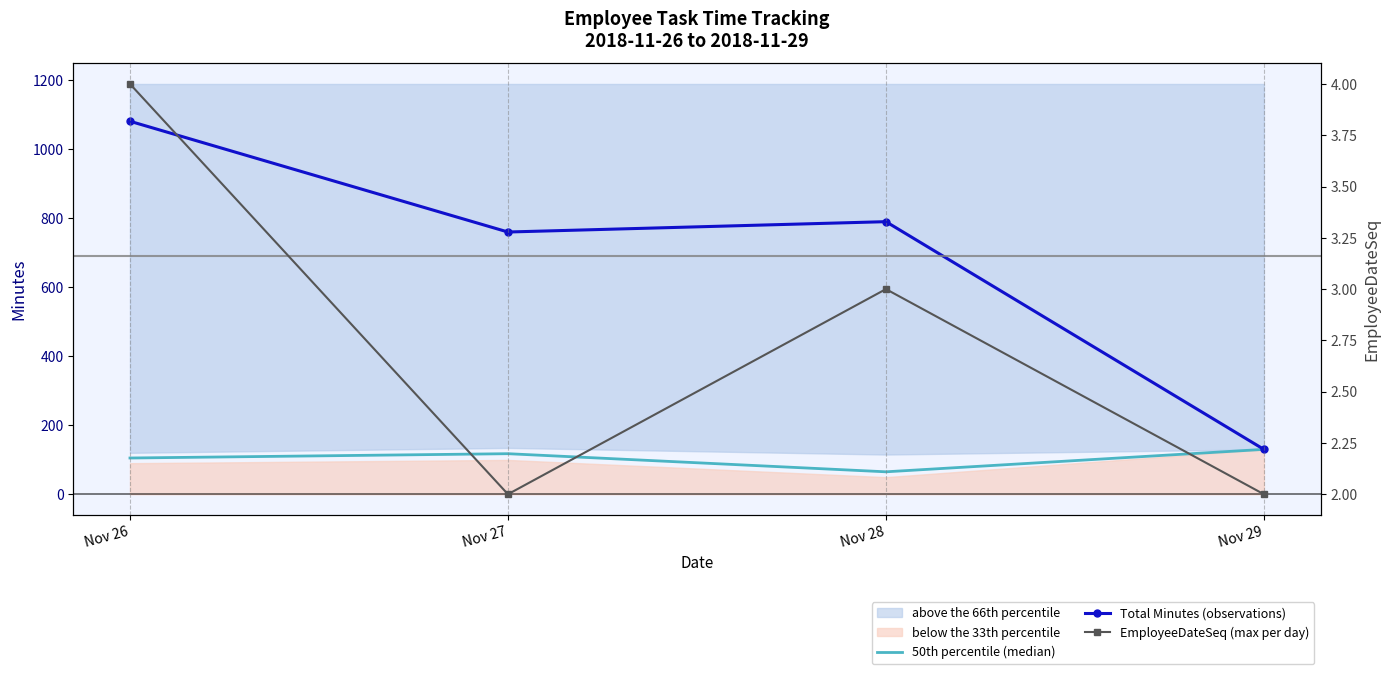

At which label does EmployeeDateSeq (max per day) reach its peak?

Nov 26